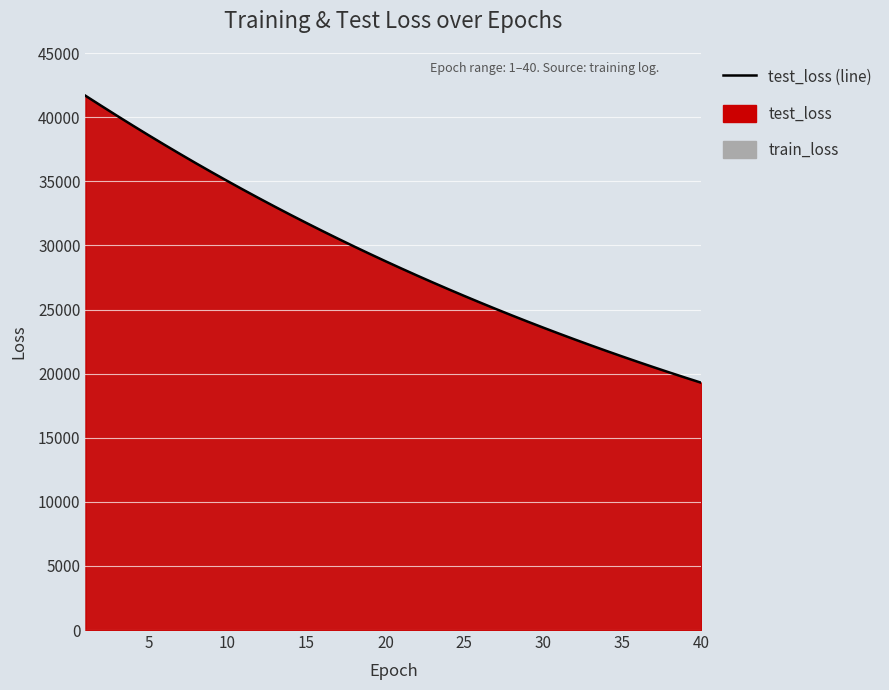

How many values are below 28775?

20